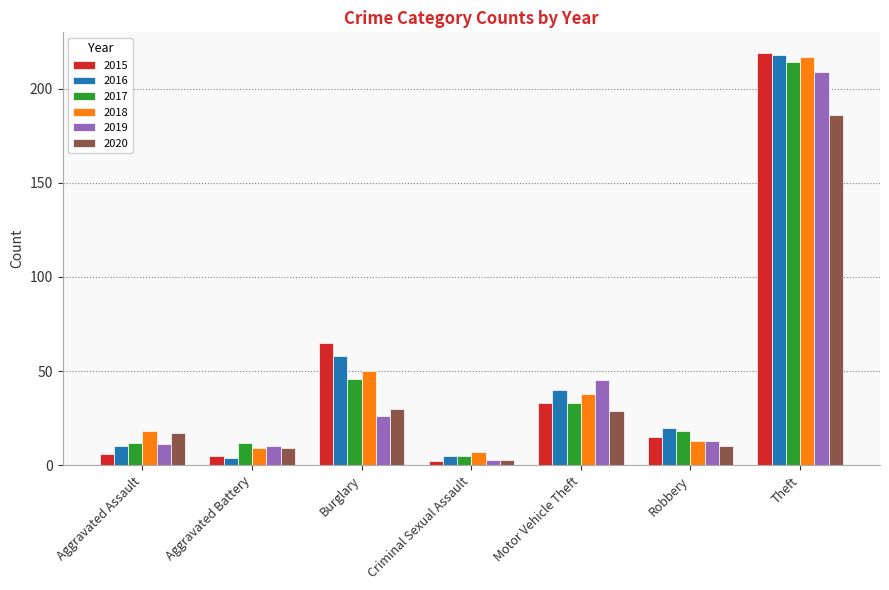

True or false: 2018 has a value of 80 at Burglary.

False